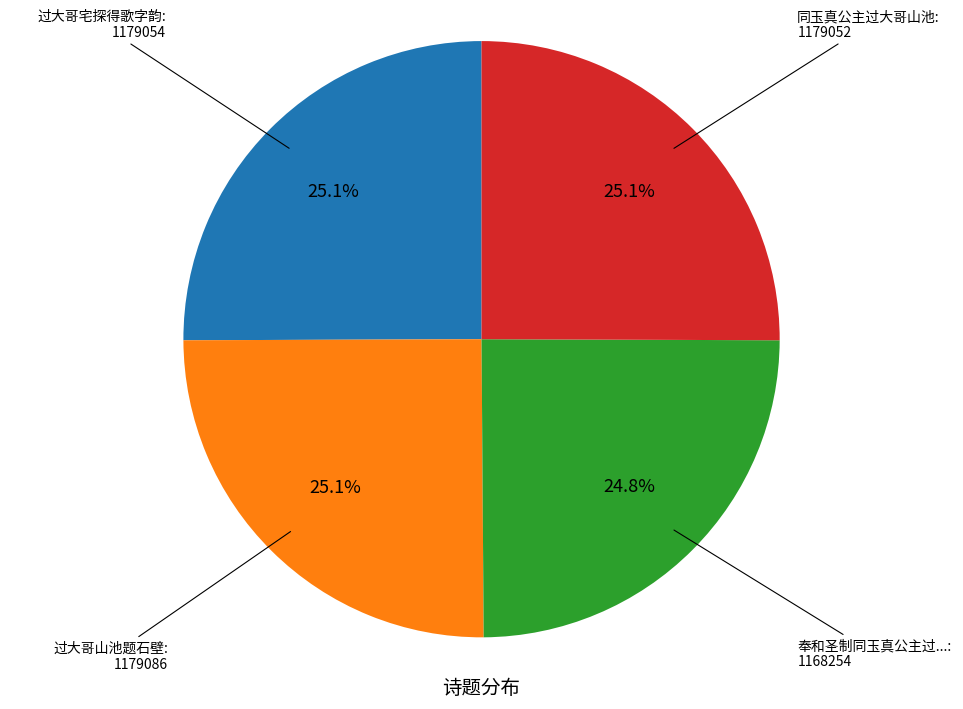

Is there any slice that represents more than half of the pie?

No